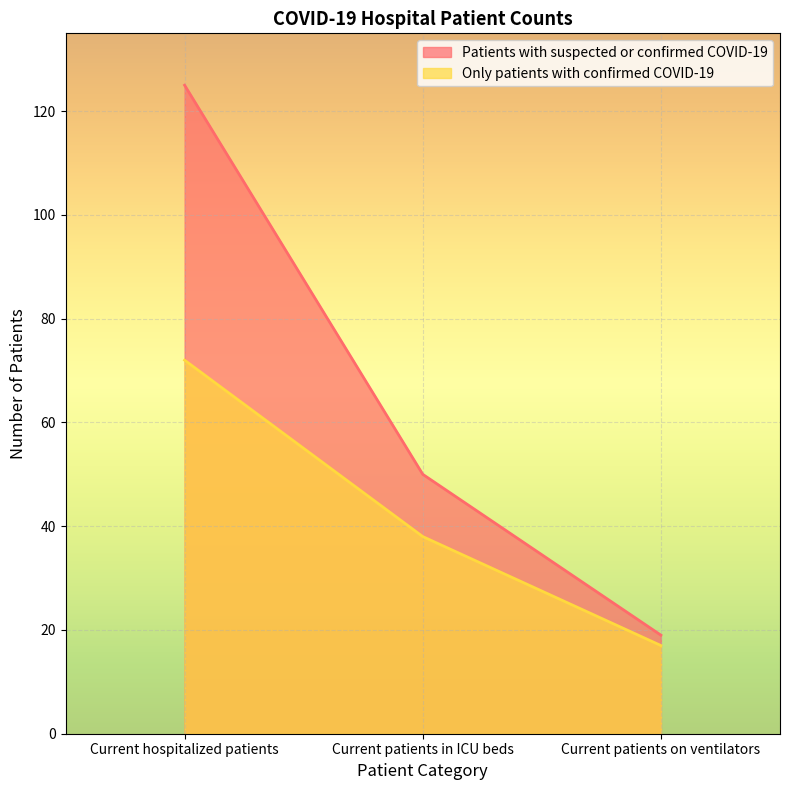

What is the label of the 3rd point from the right?

Current hospitalized patients